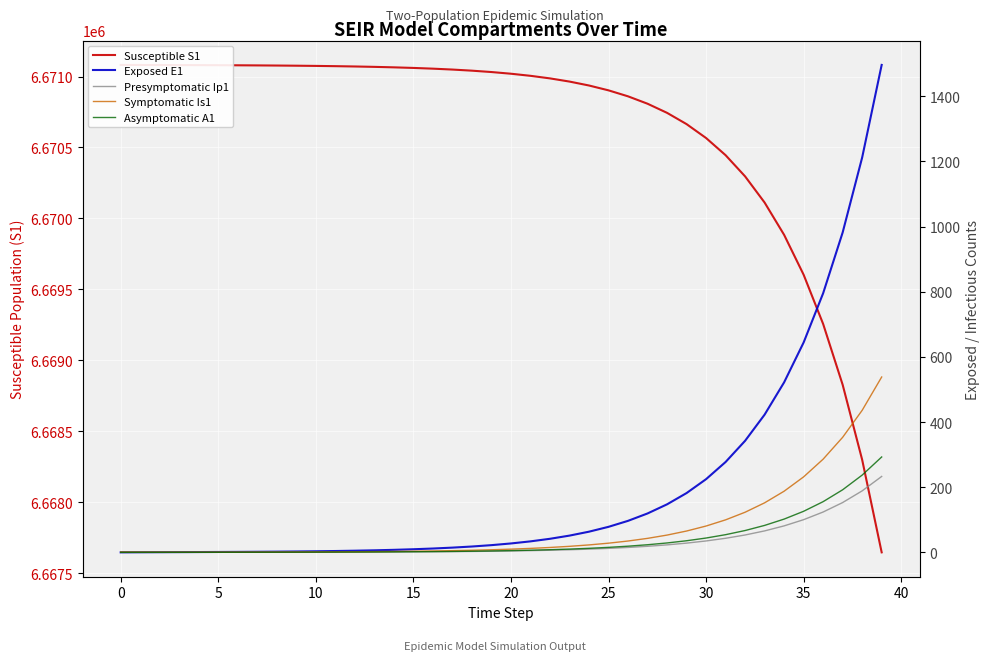

What are all the series names shown in the legend?

Susceptible S1, Exposed E1, Presymptomatic Ip1, Symptomatic Is1, Asymptomatic A1